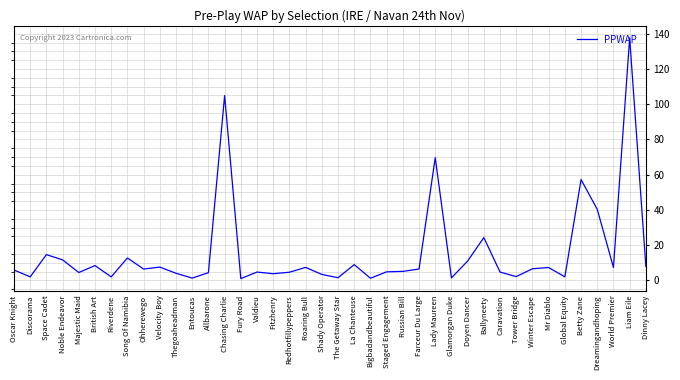

What is the change in value from Song Of Namibia to The Getaway Star?

-11.2